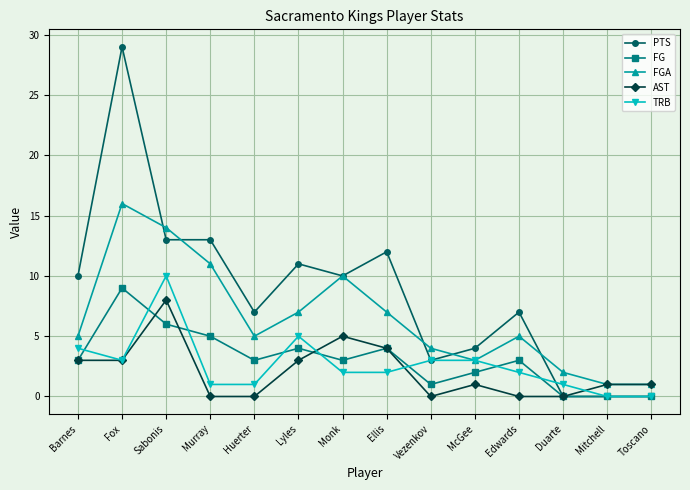

True or false: FG and AST intersect in this chart.

True